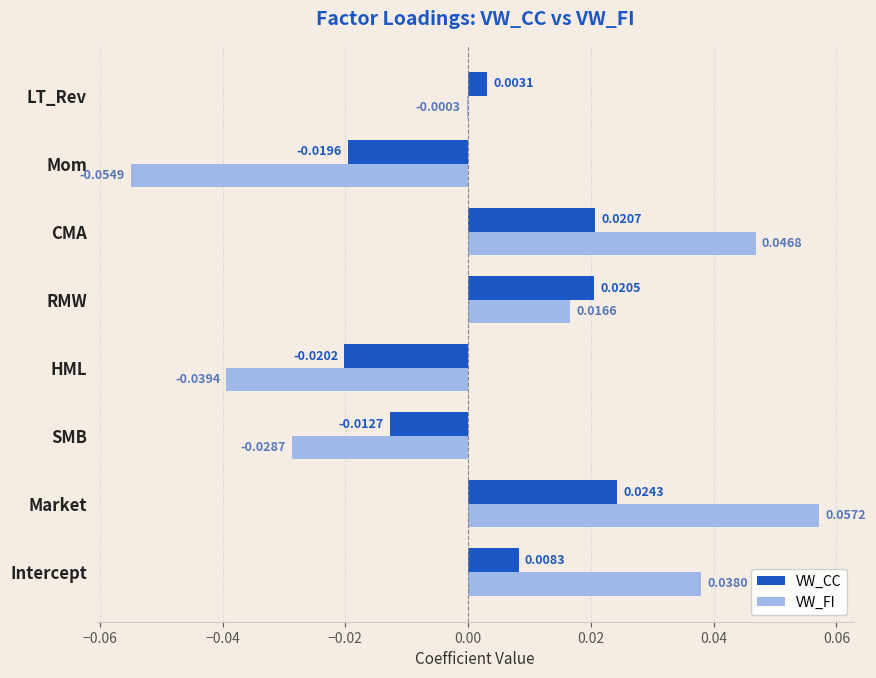

Between HML and LT_Rev, which series saw the biggest shift?

VW_FI